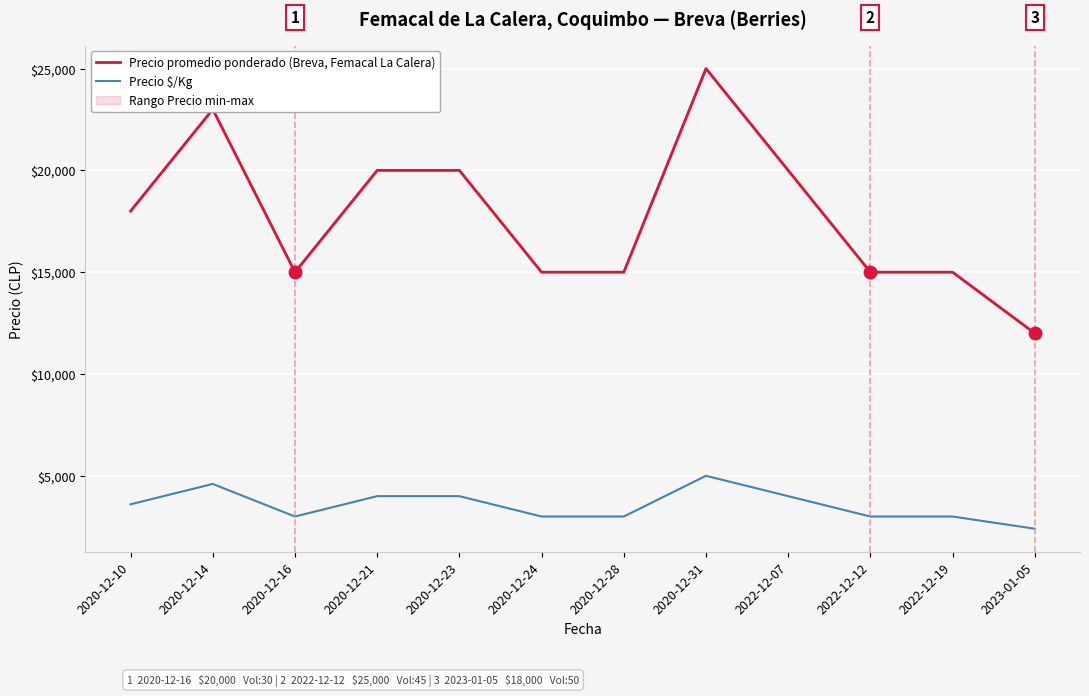

What is the greatest value displayed?

25000